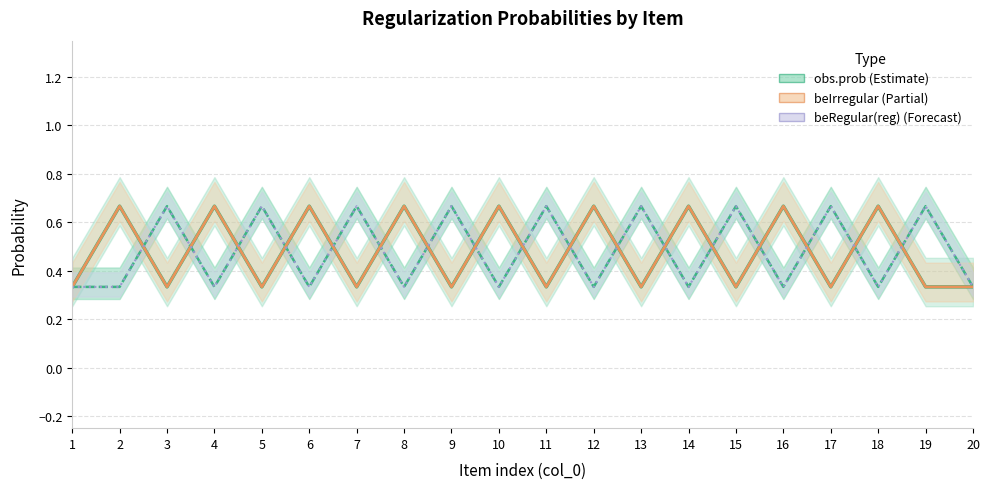

Which label corresponds to the smallest value in the chart?

1